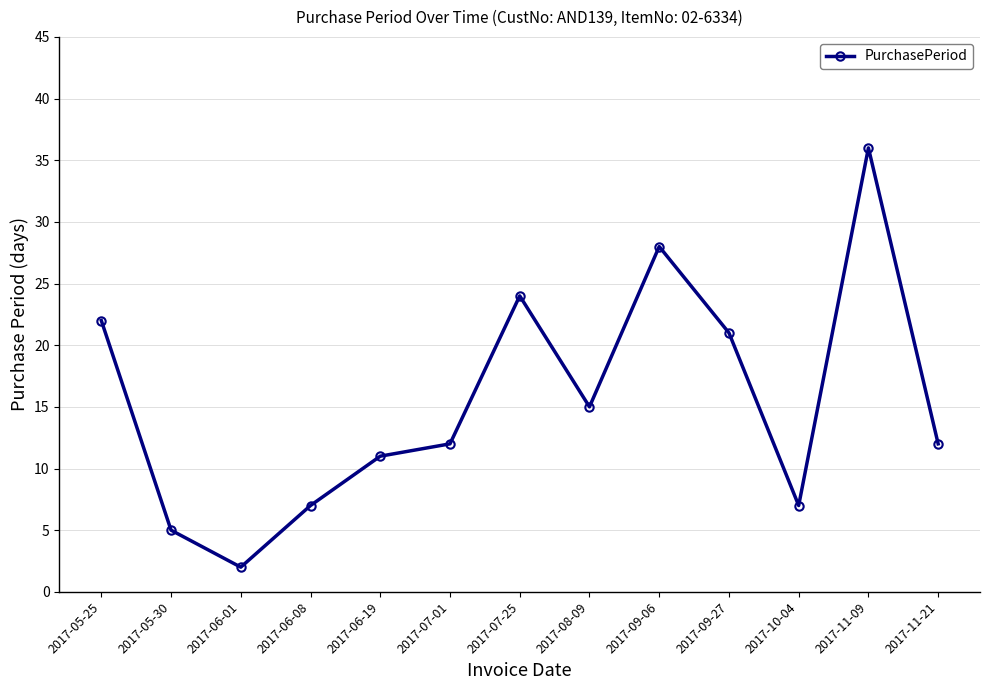

Reading left to right, what are all the values shown in this chart?

2017-05-25=22	2017-05-30=5	2017-06-01=2	2017-06-08=7	2017-06-19=11	2017-07-01=12	2017-07-25=24	2017-08-09=15	2017-09-06=28	2017-09-27=21	2017-10-04=7	2017-11-09=36	2017-11-21=12